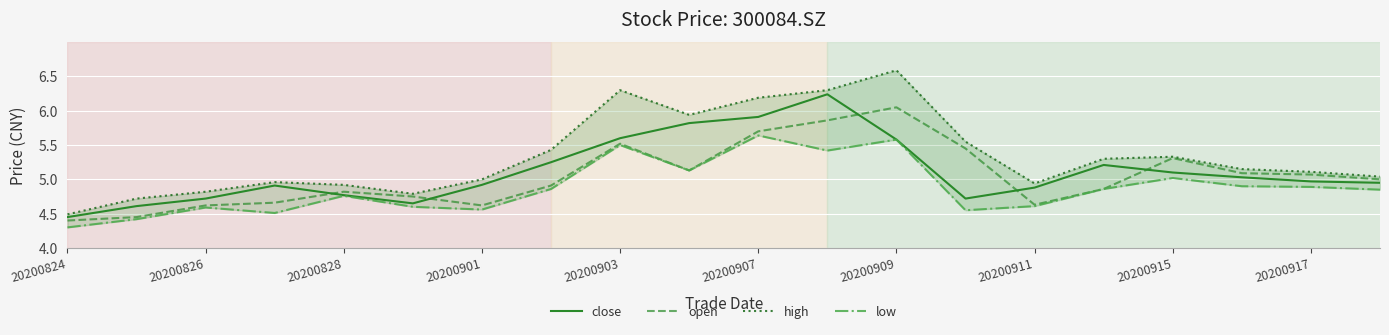

Is it true that close equals 6.3 at 20200824?

False